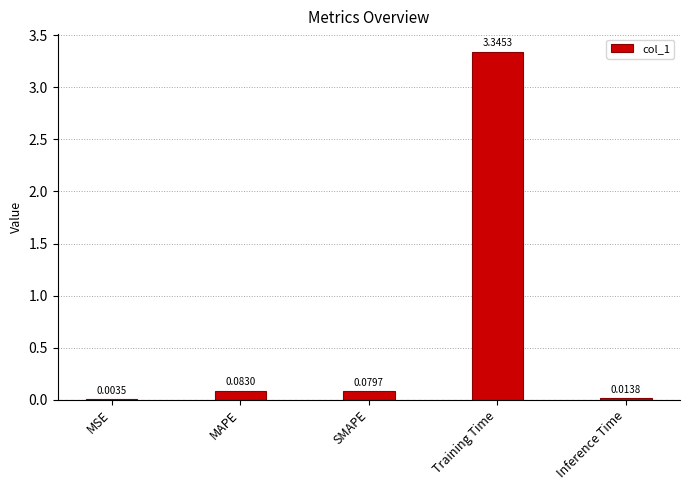

At which label is the value closest to 1?

MAPE